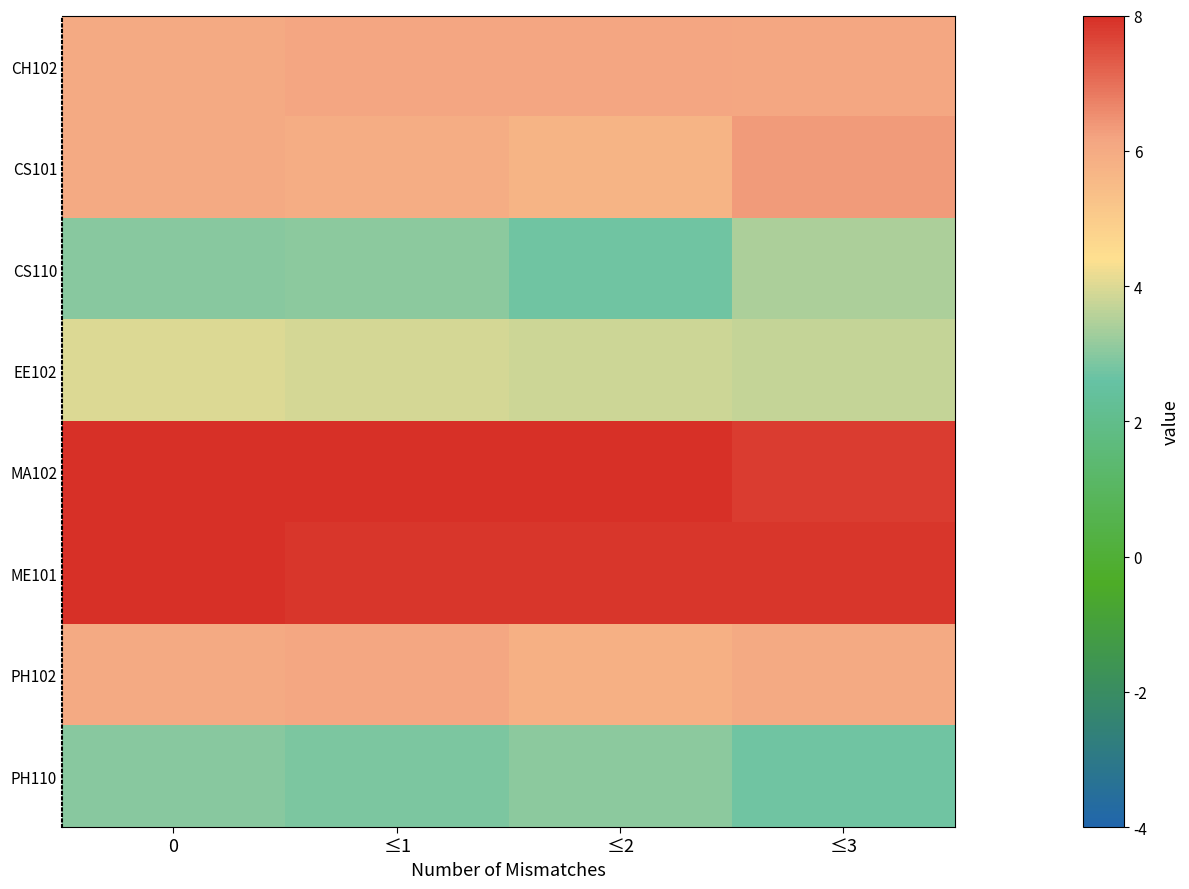

List the series in order of their peak value, highest first.

MA102, ME101, CS101, CH102, PH102, EE102, CS110, PH110